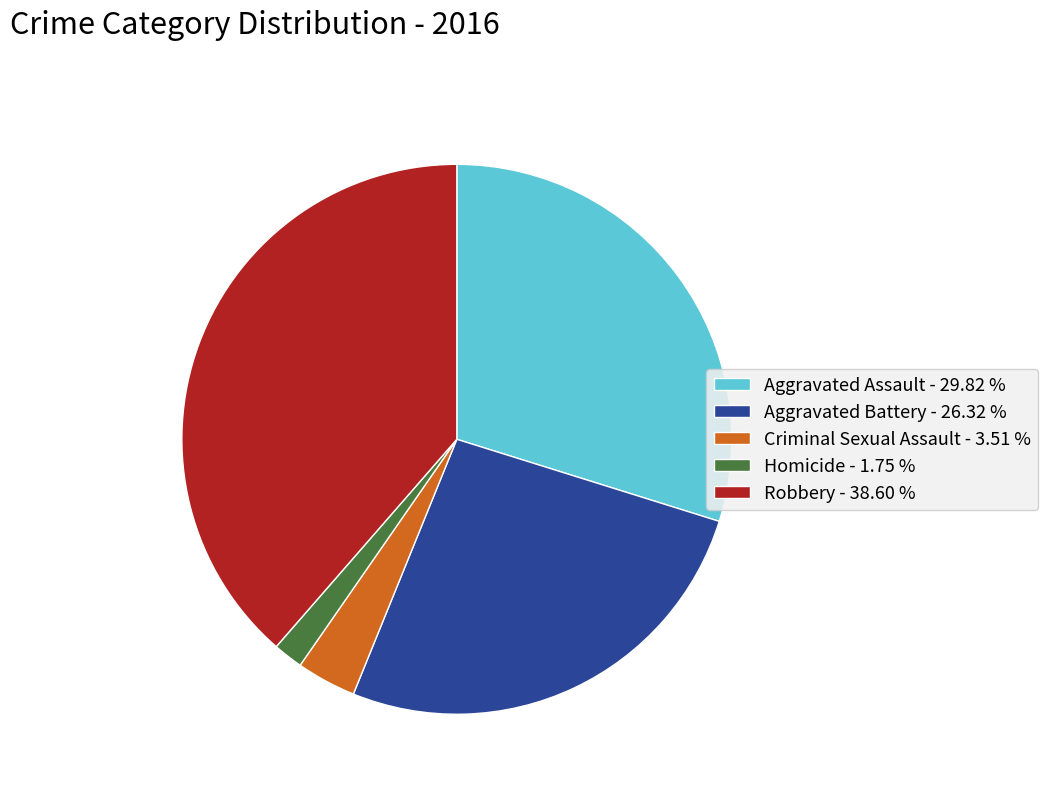

Rank the categories by value from lowest to highest.

Homicide, Criminal Sexual Assault, Aggravated Battery, Aggravated Assault, Robbery